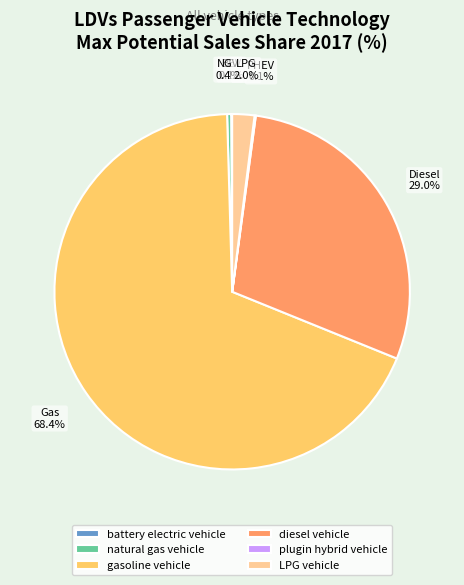

Is there any slice that represents more than half of the pie?

Yes